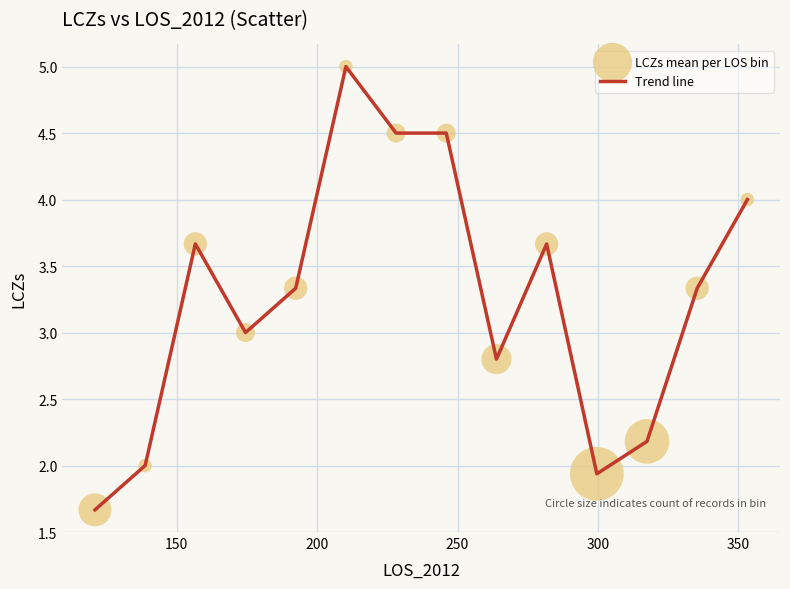

What is the smallest value displayed?

1.7